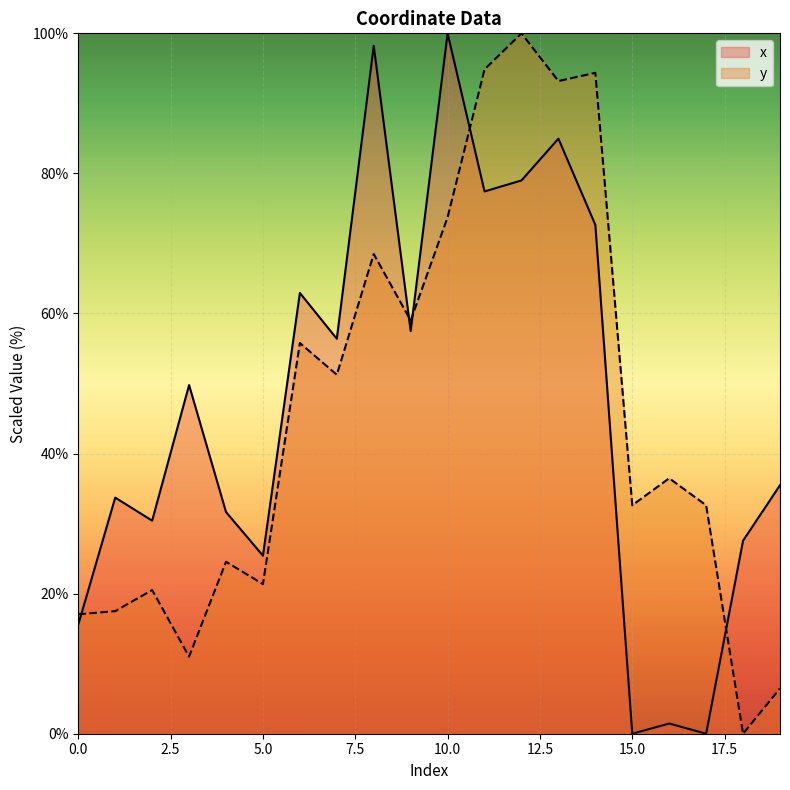

Where do y and x first cross each other?

0 and 1